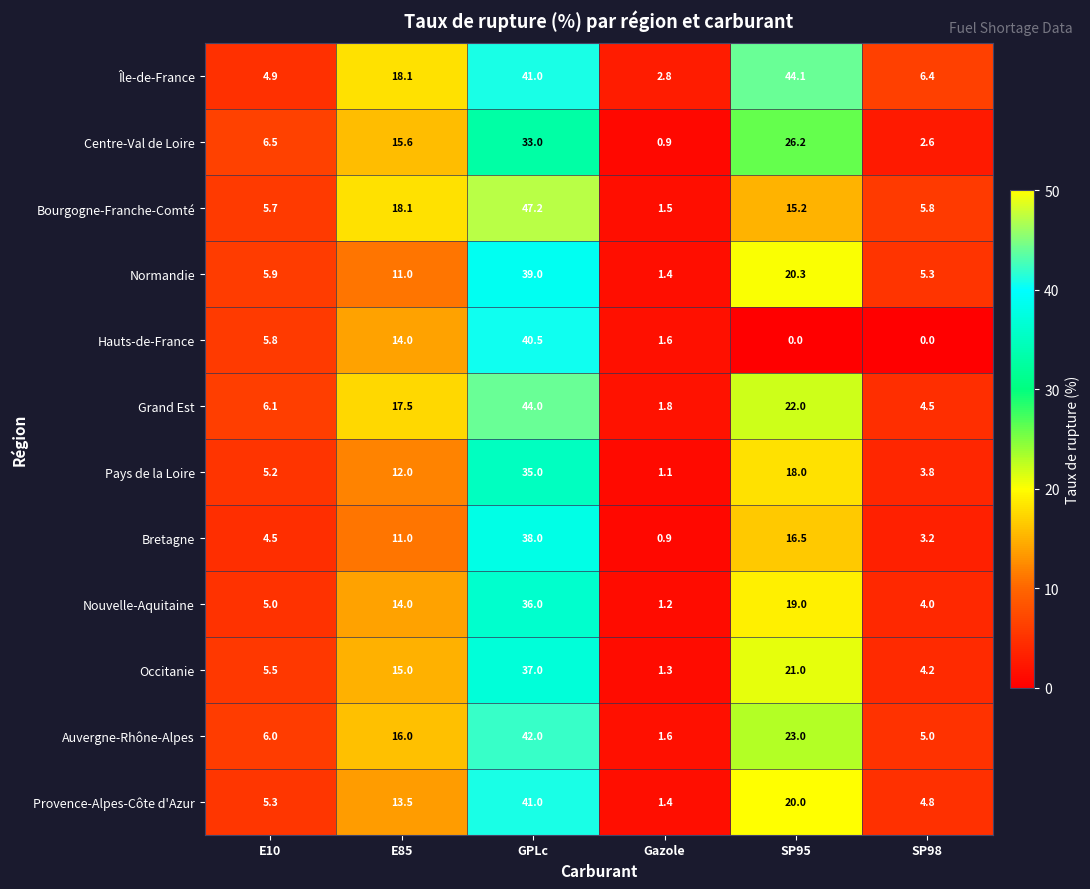

What is the spread (max minus min) of values at Gazole?

1.9